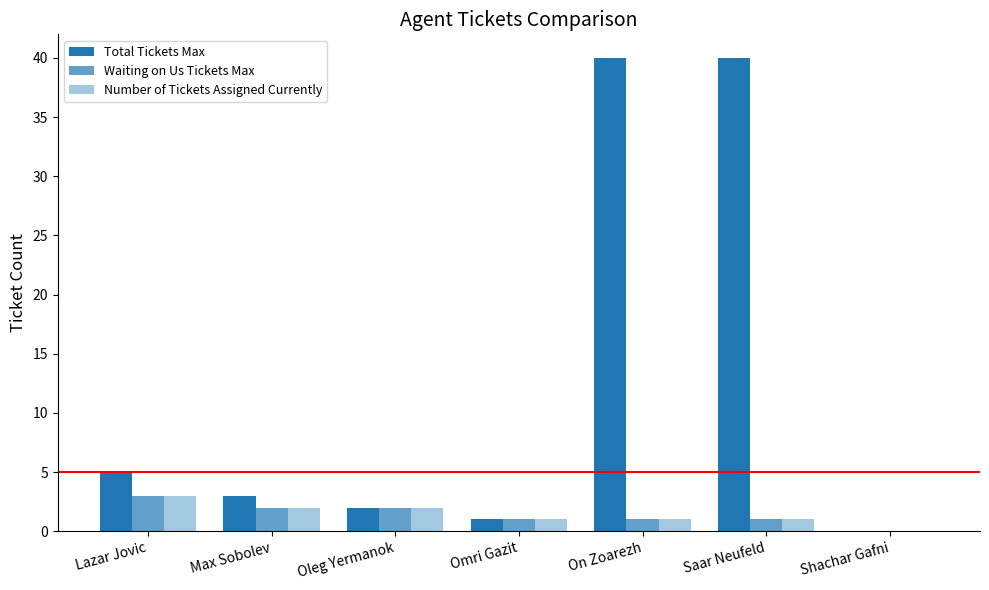

Which series changed the most between Lazar Jovic and Shachar Gafni?

Total Tickets Max